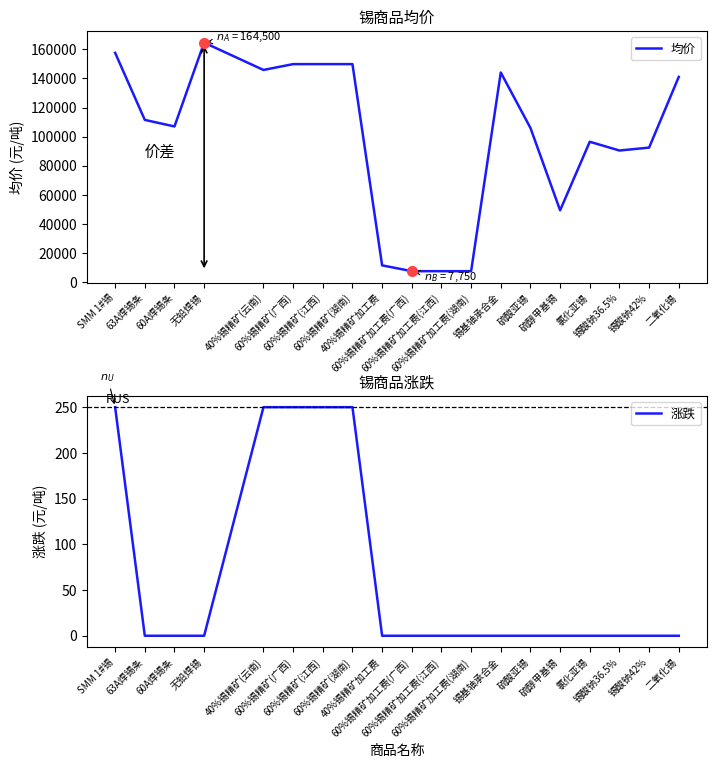

What is the difference between the highest and lowest values at 无铅焊锡?

164500